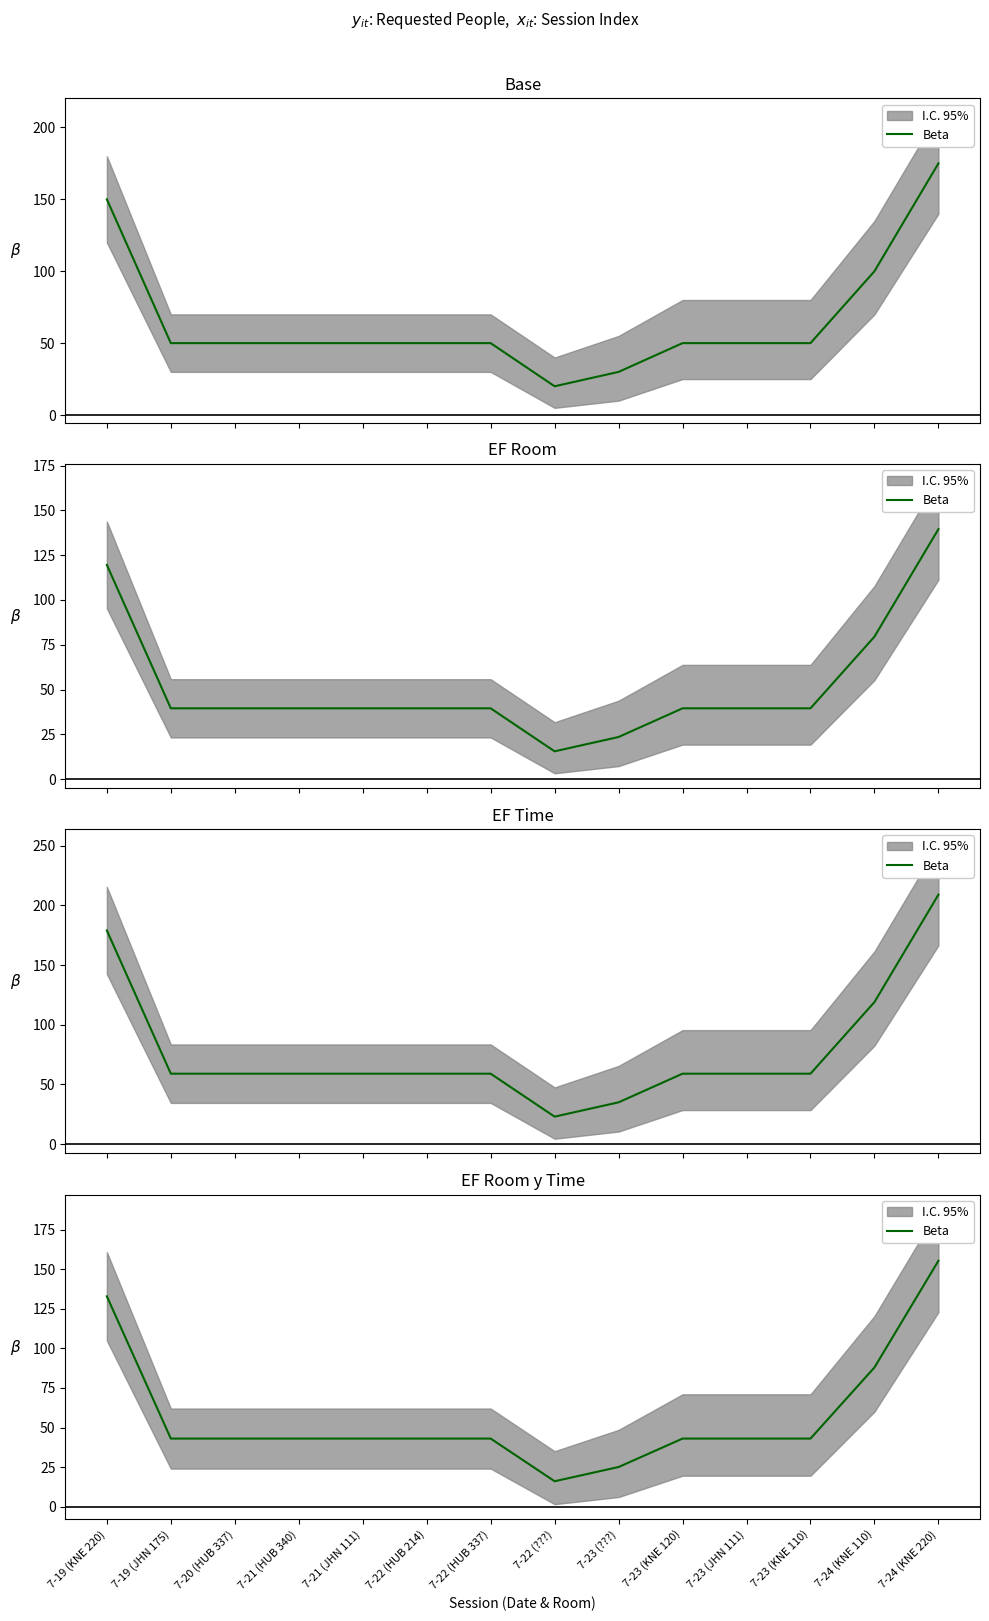

What is the difference between the values at 7-23 (KNE 110) and 7-19 (KNE 220)?

90.0